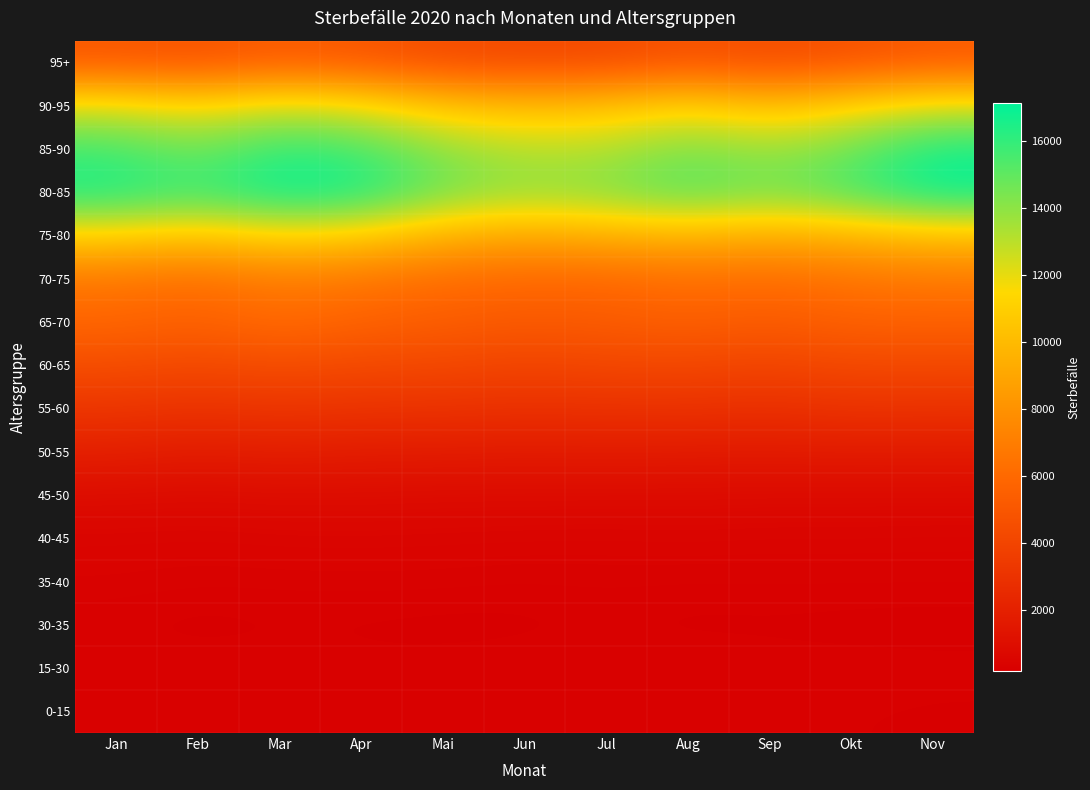

At which category is the sum across all series the highest?

Mar